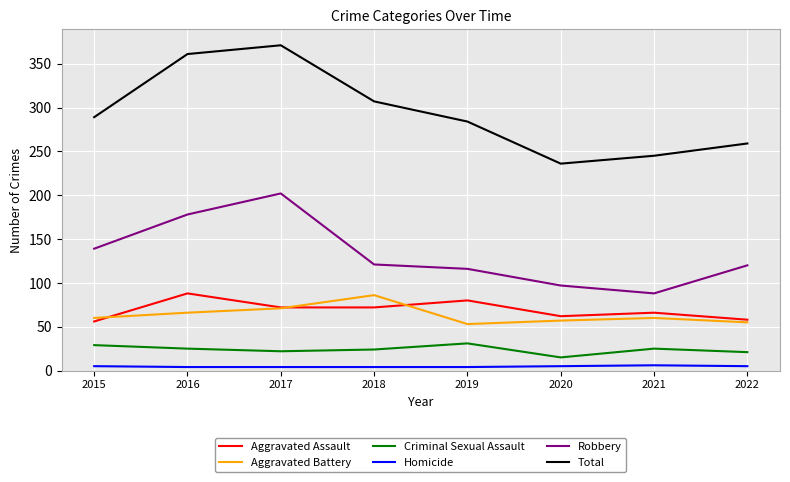

True or false: Aggravated Assault has a value of 93 at 2015.

False